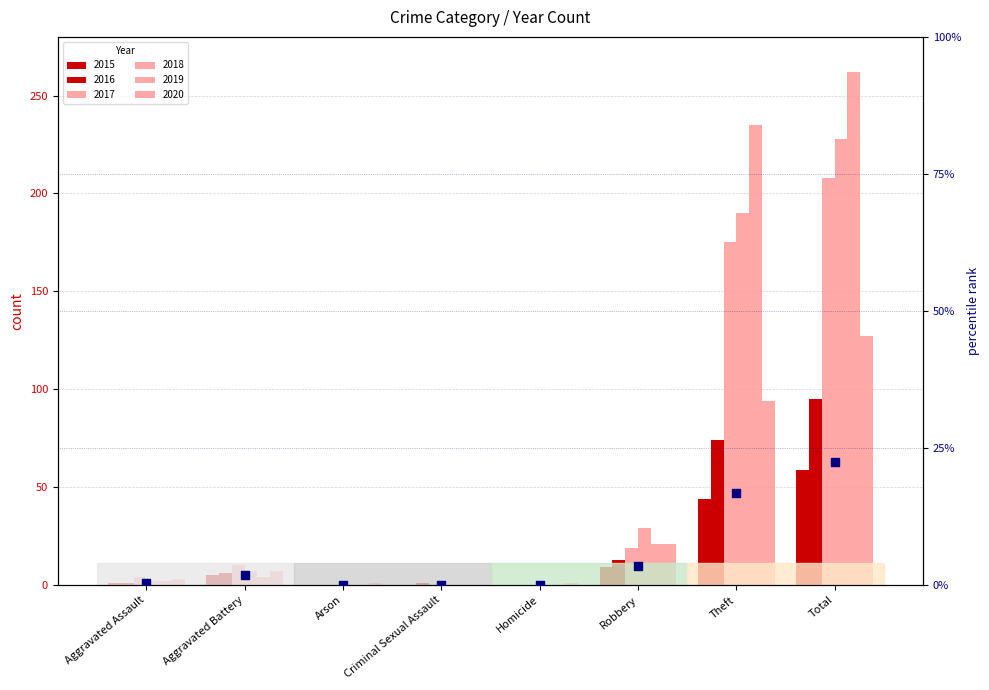

Which has a higher value, Robbery or Total?

Total